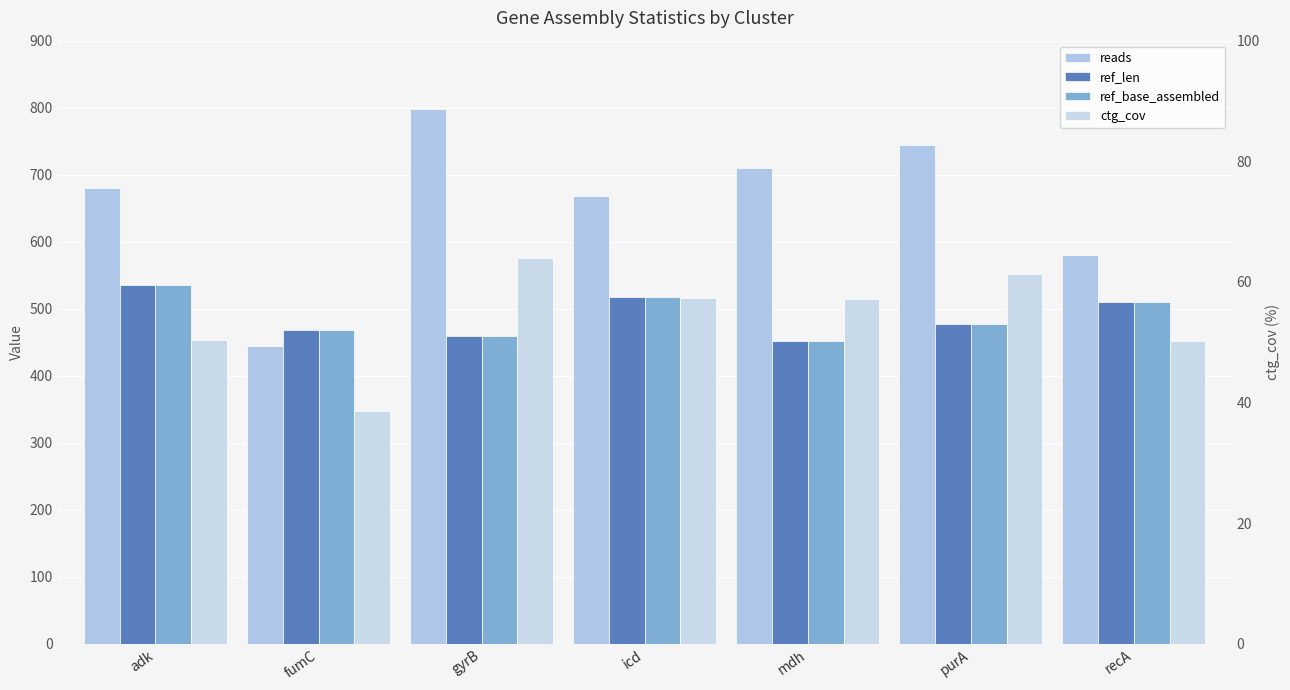

What is the difference between the ref_base_assembled values at icd and recA?

8.0